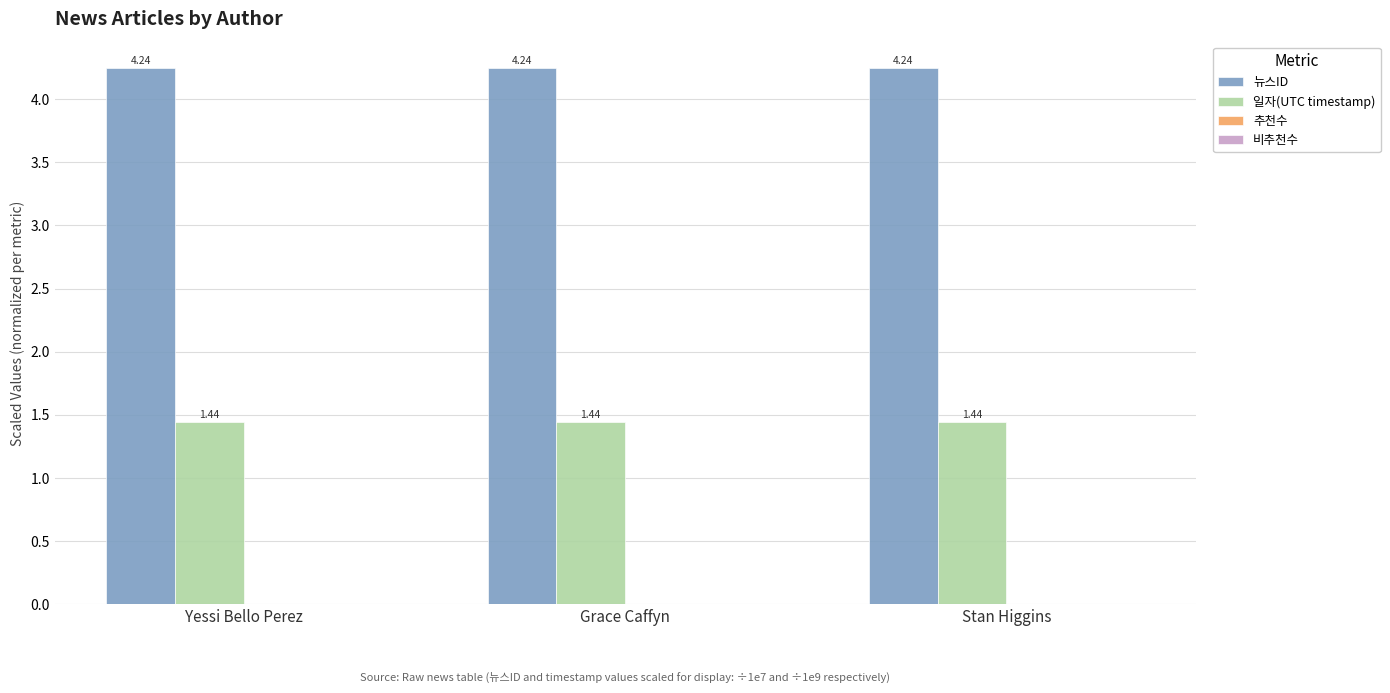

At Grace Caffyn, list the series in order from smallest to largest.

일자(UTC timestamp), 뉴스ID